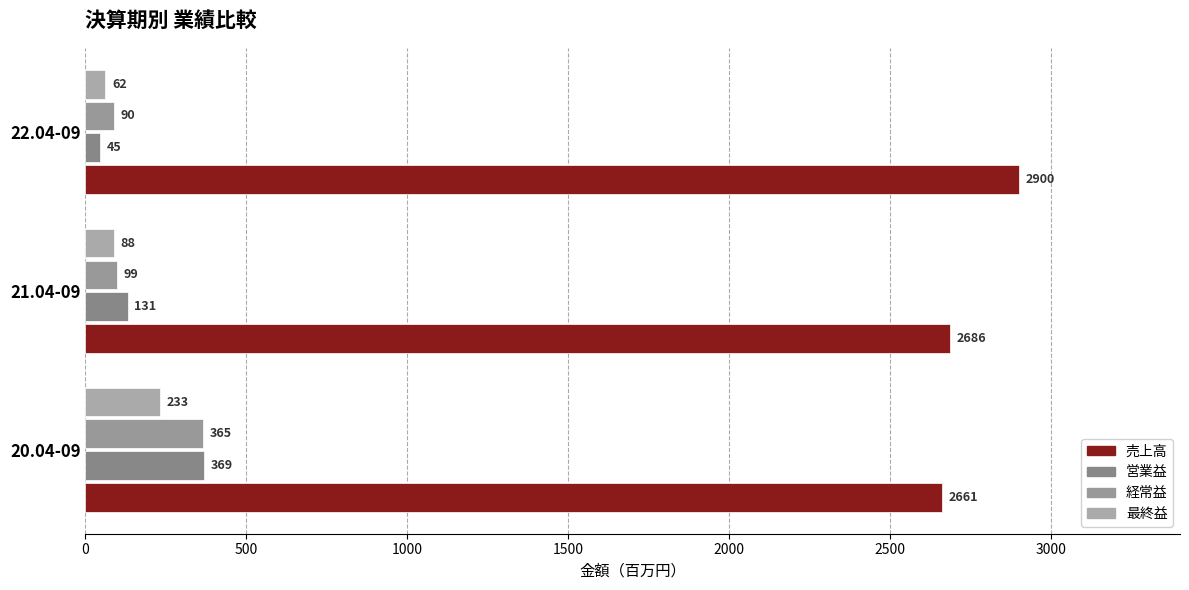

Count the number of categories in the chart.

3